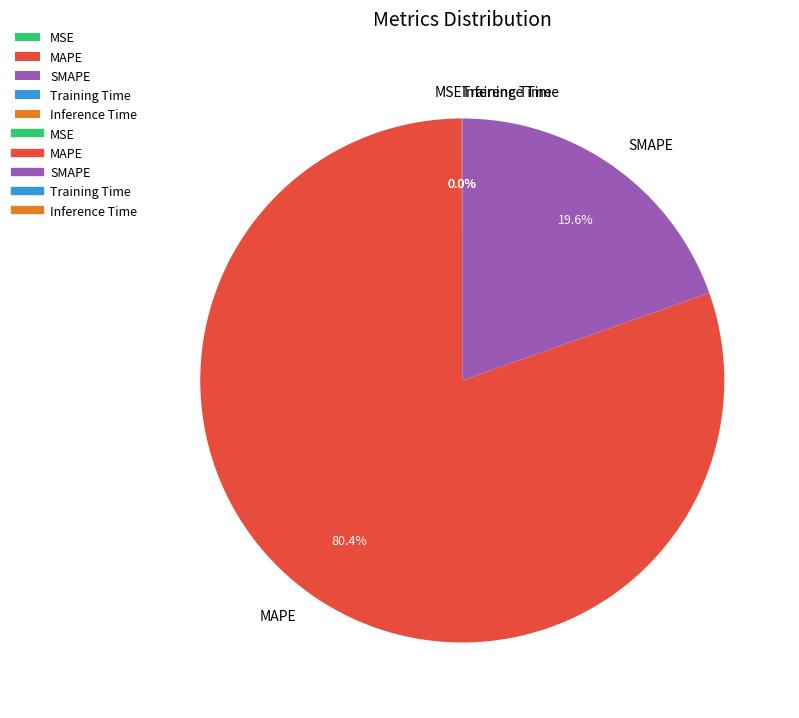

Is there a majority slice in this chart?

Yes